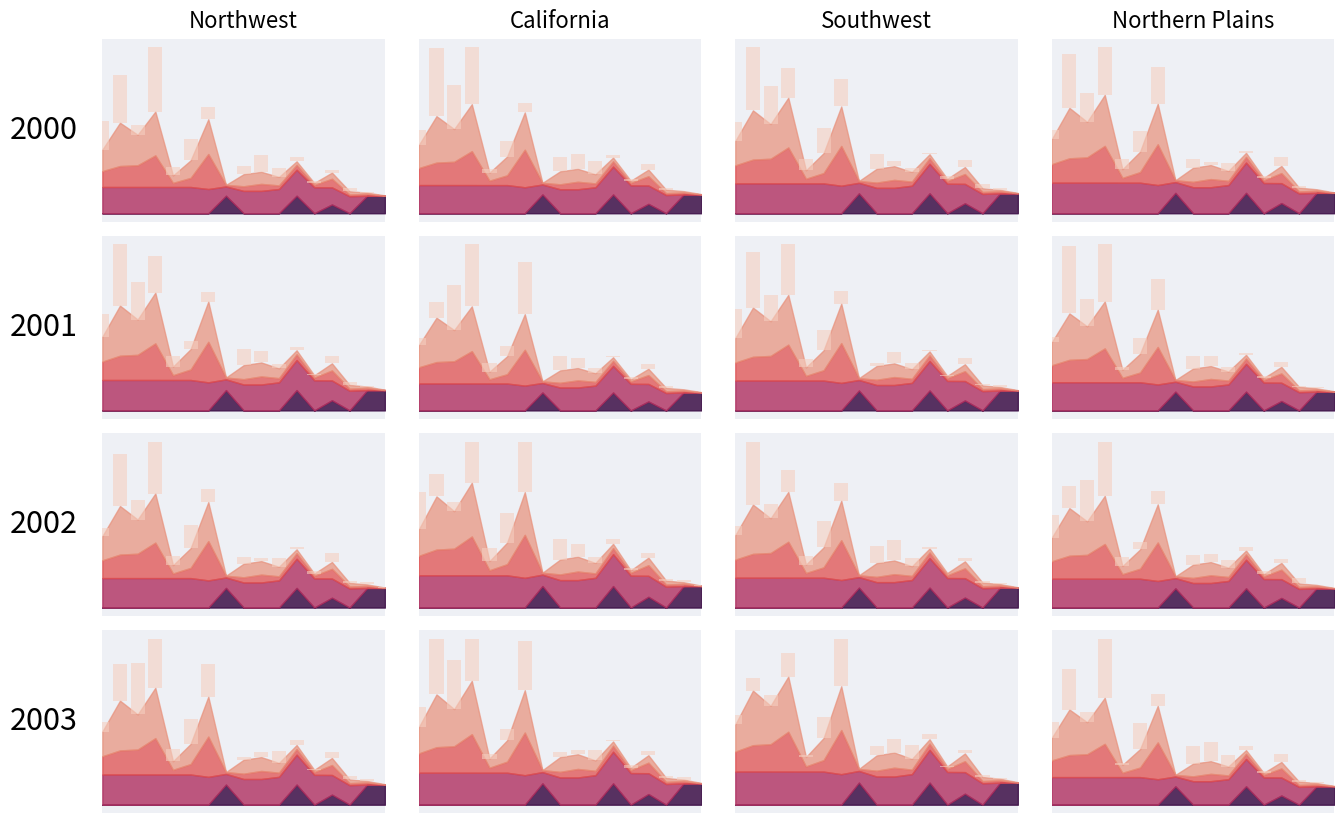

Reading left to right, extract all data points from this chart.

0=0.5	1=0.8	2=0.2	3=1.1	4=0.2	5=0.4	6=0.2	7=0.0	8=0.1	9=0.3	10=0.2	11=0.1	12=0.0	13=0.1	14=0.1	15=0.0	16=0.0